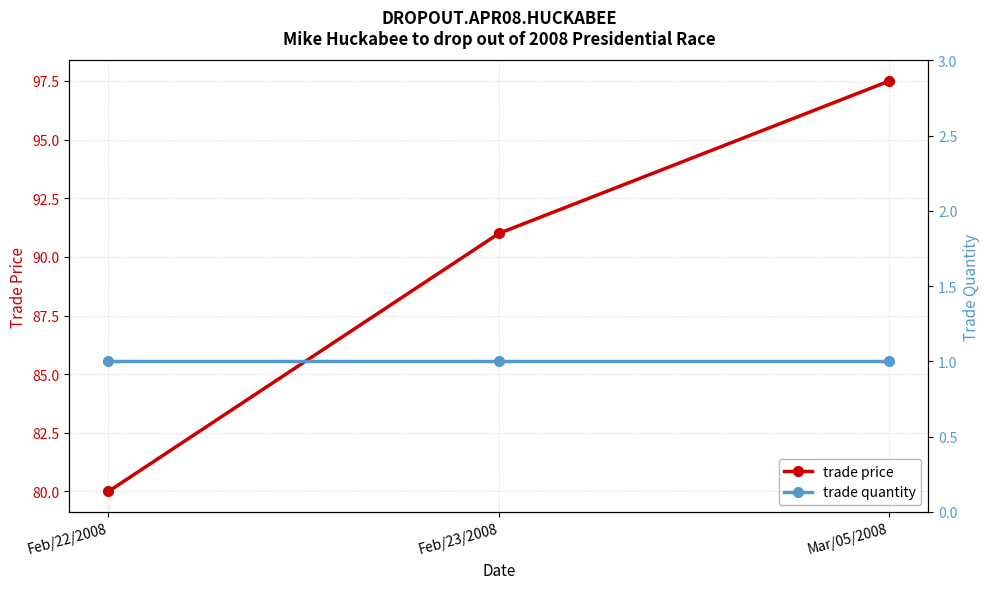

At how many categories does at least one series exceed 24?

3